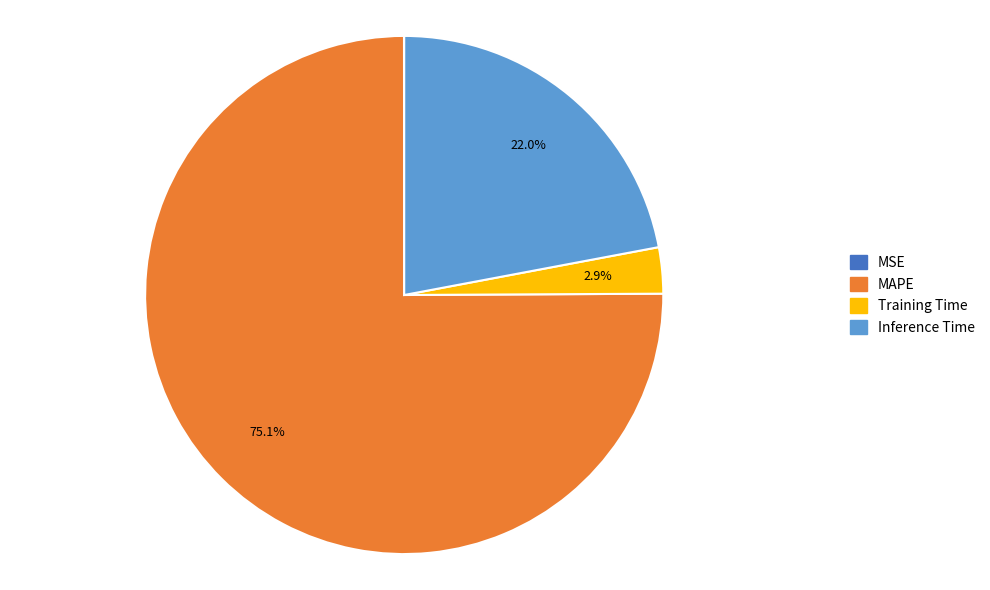

What percentage is NOT represented by Inference Time?

78.0%